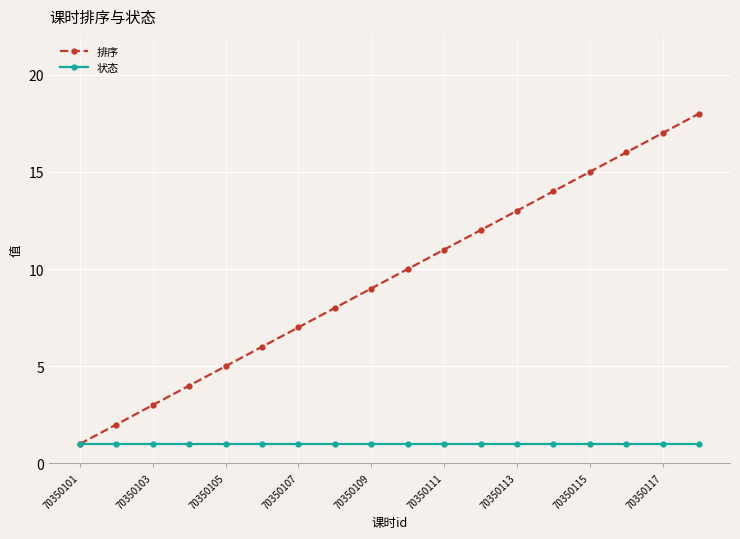

Which series has the largest total across all categories?

排序